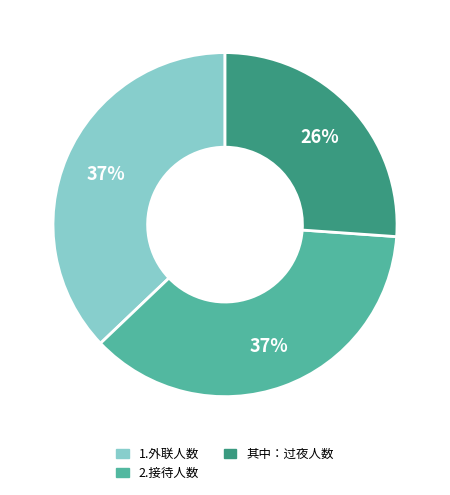

Which category has the smallest portion of the pie?

其中：过夜人数